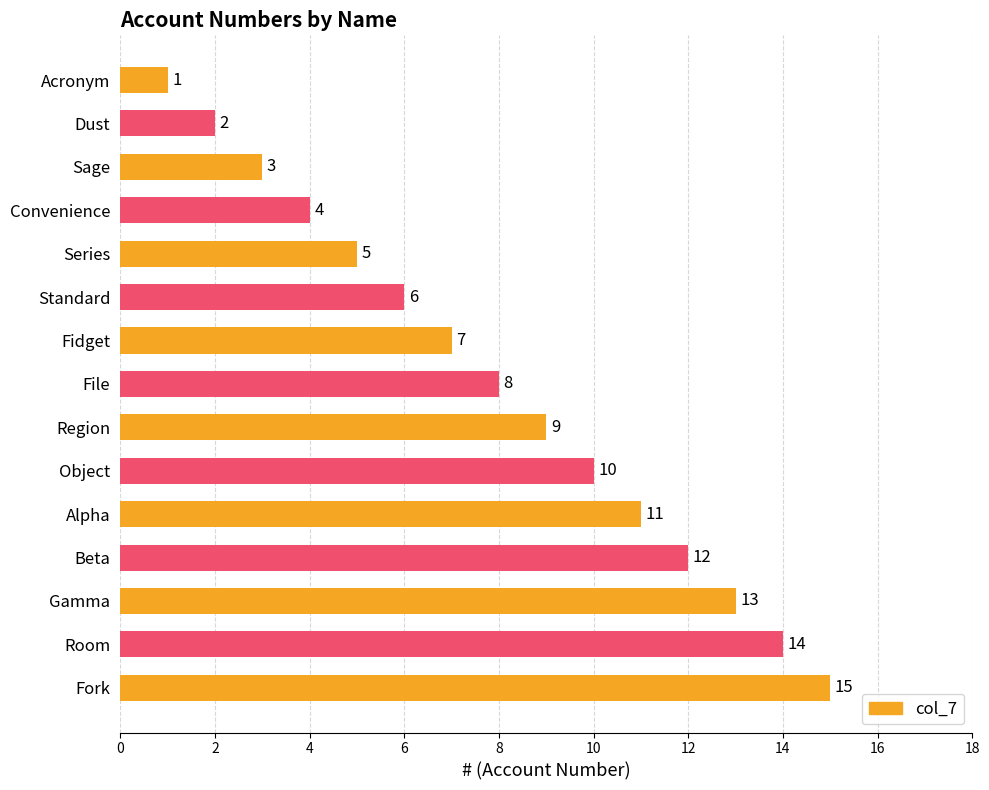

List the labels in order of value, smallest first.

Acronym, Dust, Sage, Convenience, Series, Standard, Fidget, File, Region, Object, Alpha, Beta, Gamma, Room, Fork